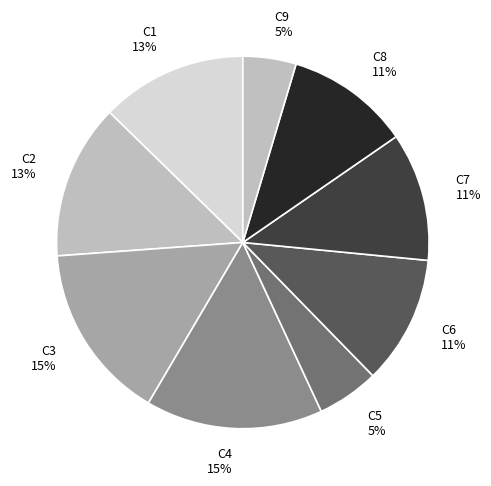

Which has a higher value, C4 or C7?

C4